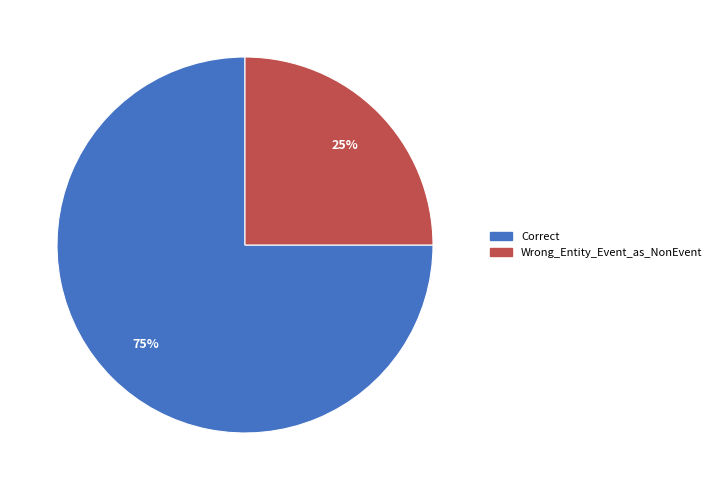

Does any single category account for the majority?

Yes